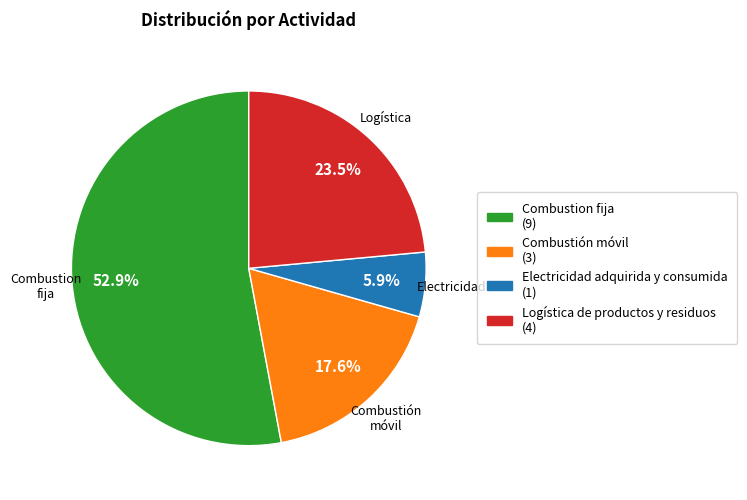

How many slices are in this pie chart?

4